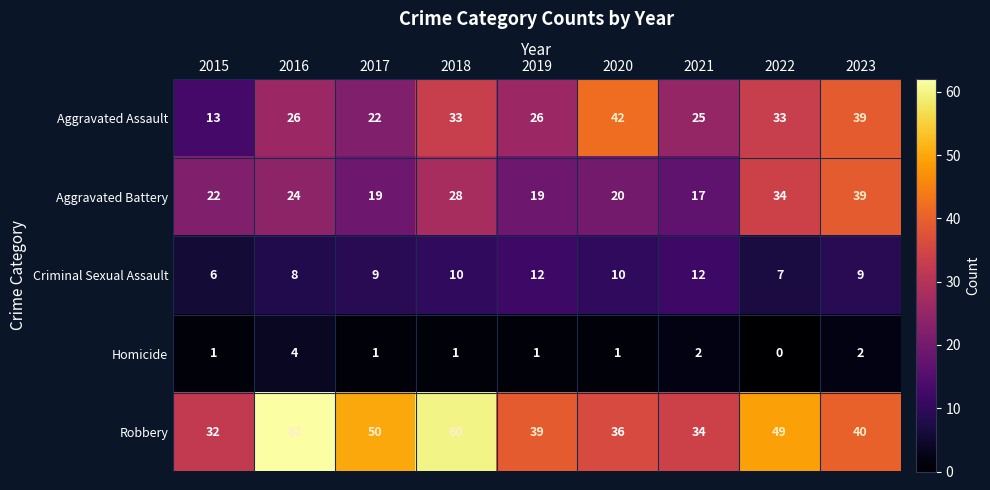

What is the total value across all series at 2023?

129